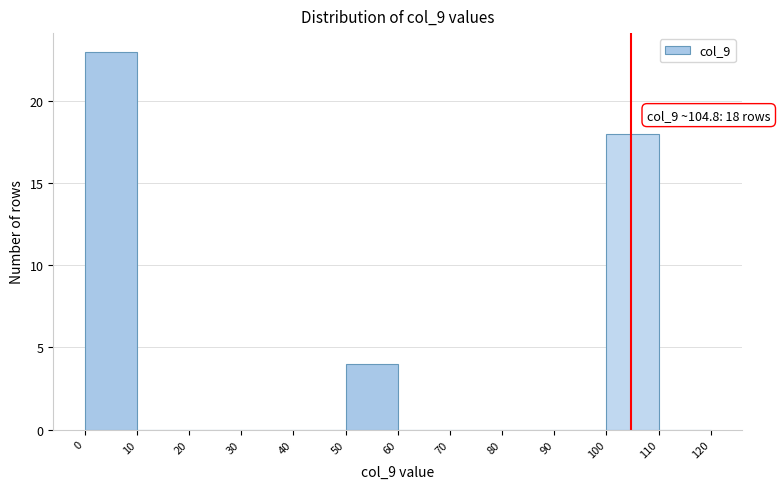

Over which range of the x-axis is the bar tallest?

0 to 10